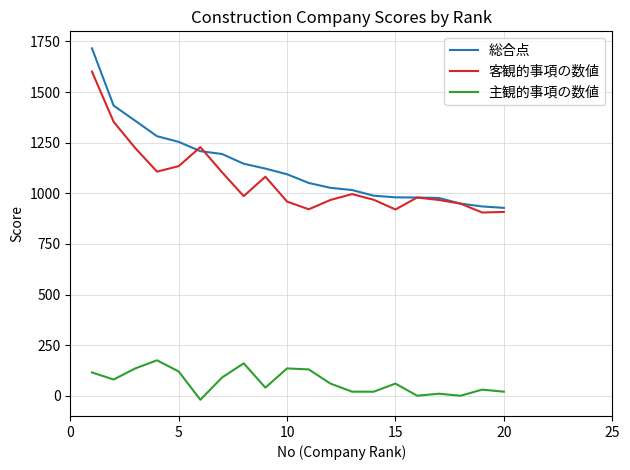

What are all the series names shown in the legend?

総合点, 客観的事項の数値, 主観的事項の数値